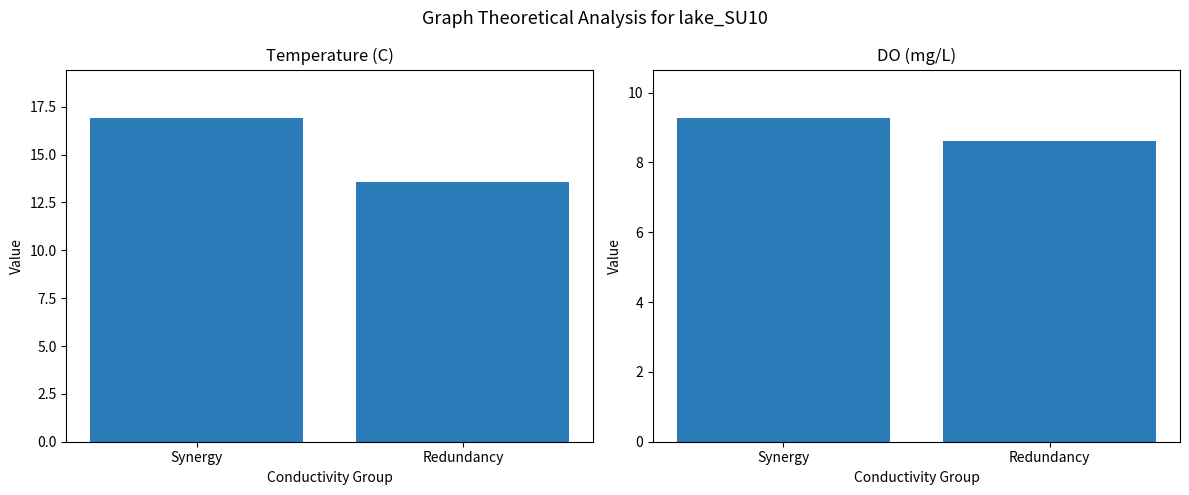

At which category does the chart reach its minimum across all series?

Redundancy